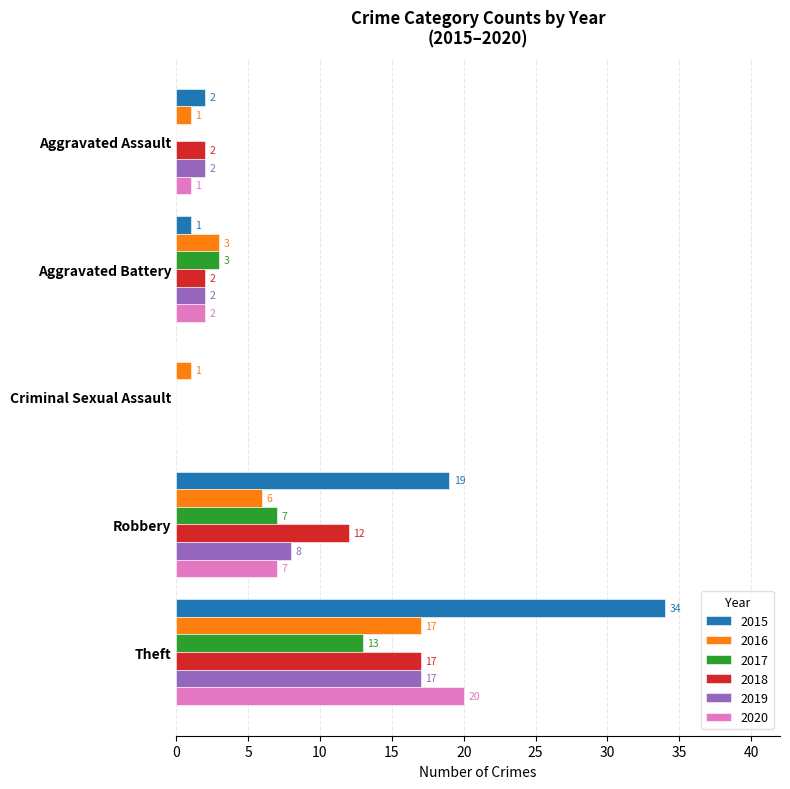

What is the highest value of the 2020 series?

20